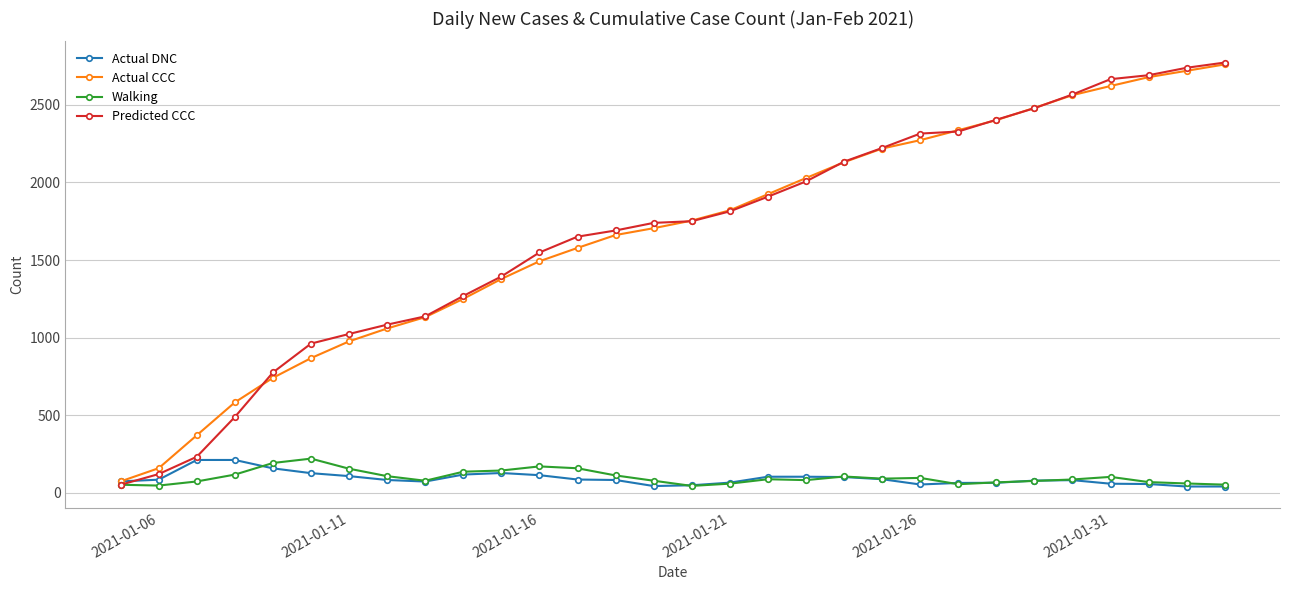

True or false: Walking has more than 2 points higher than both neighbors.

True